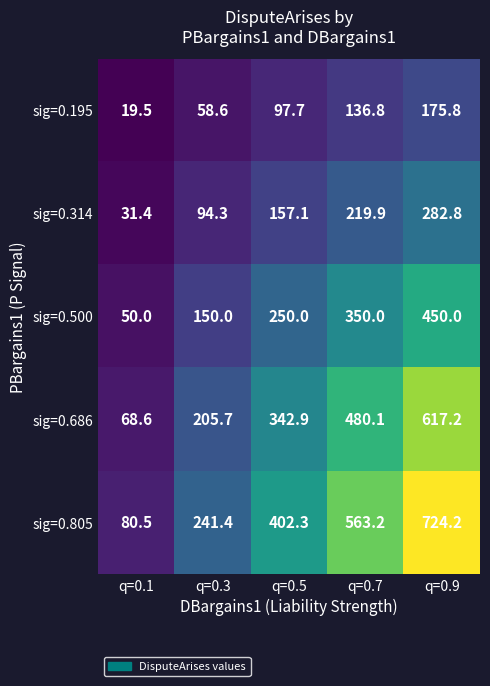

Which series has the largest total across all categories?

sig=0.805